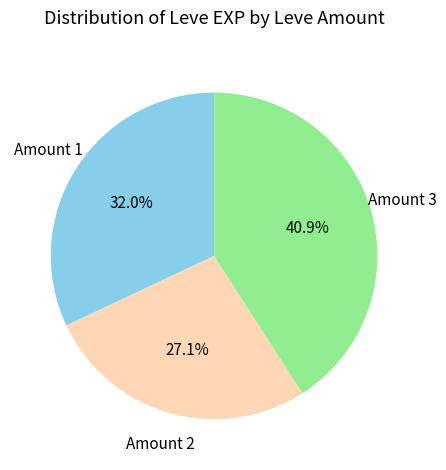

Does any single category account for the majority?

No